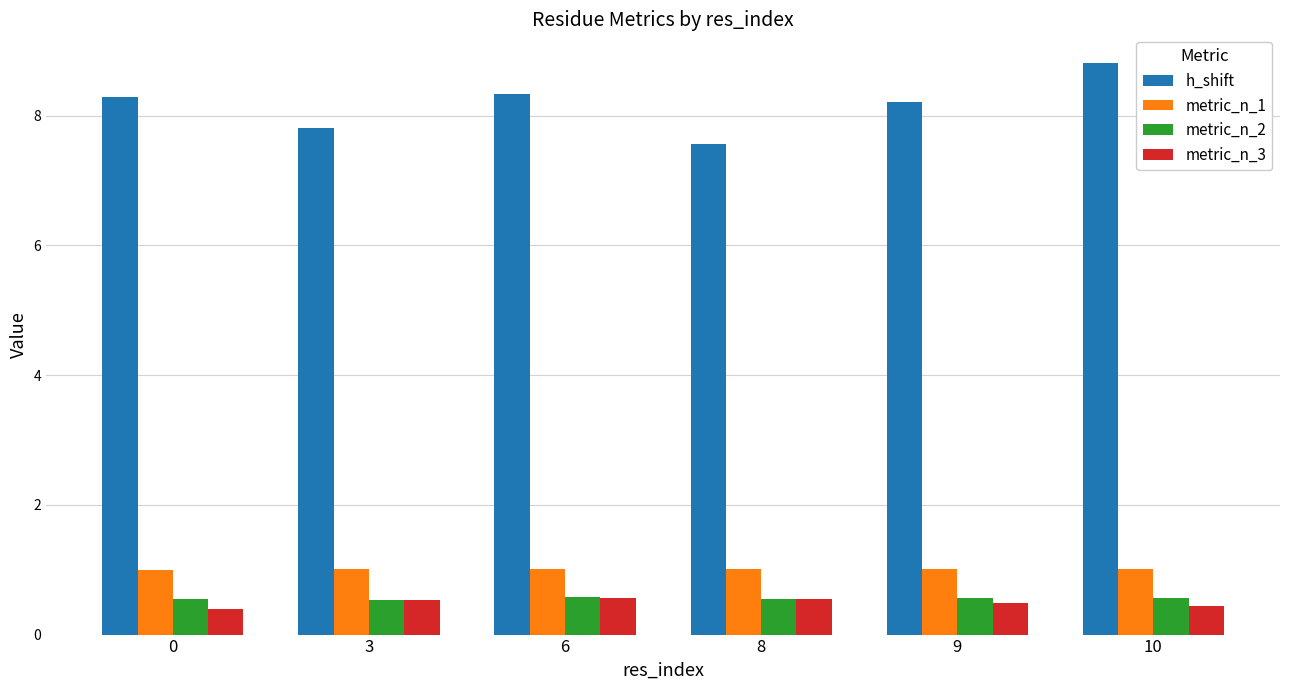

What is the sum of all metric_n_1 values?

6.1